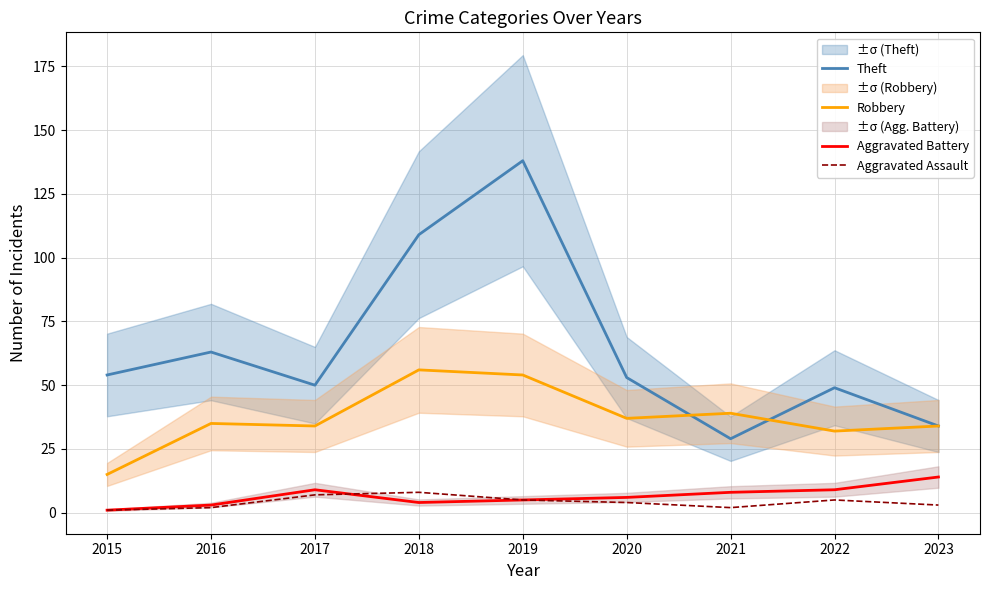

Which has a higher value, 2018 or 2017?

2018